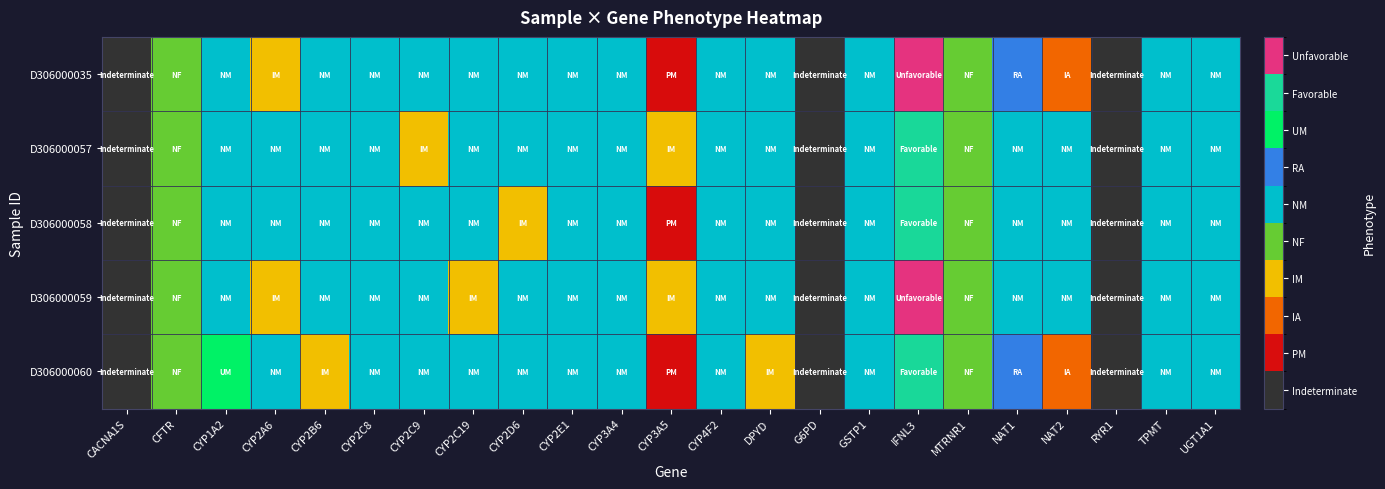

Count the number of categories in the chart.

23